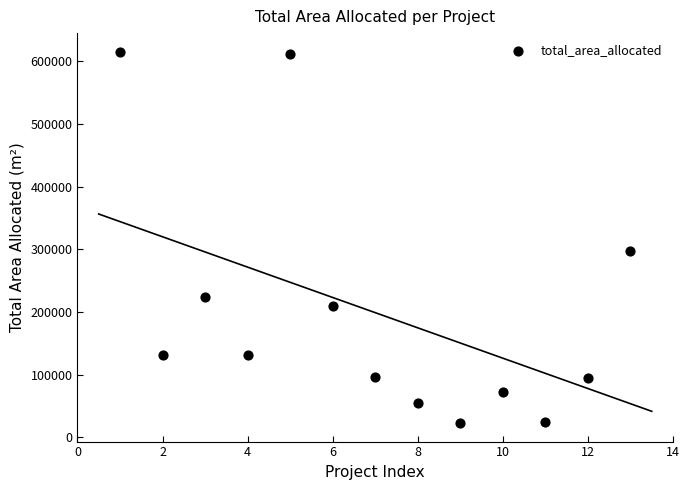

What Y value in the scatter plot is closest to 318933?

297250.0